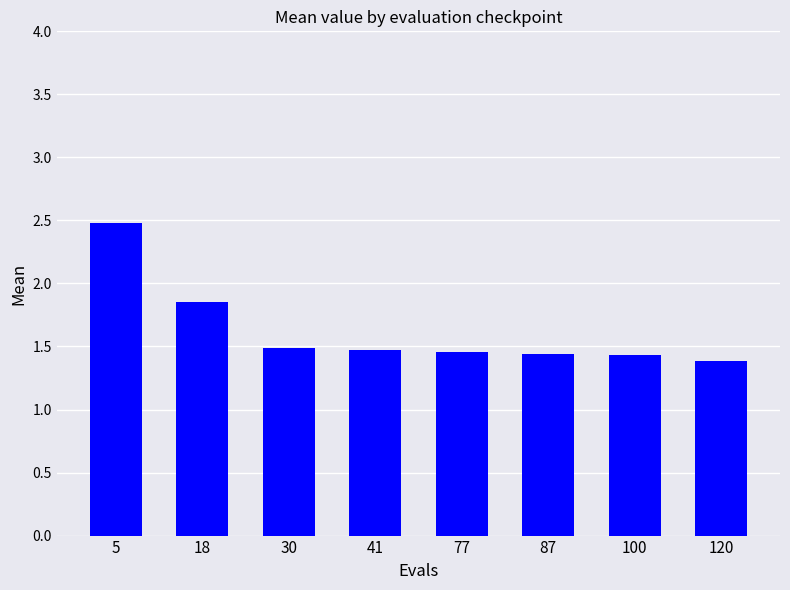

What is the difference between the second highest and second lowest values?

0.4